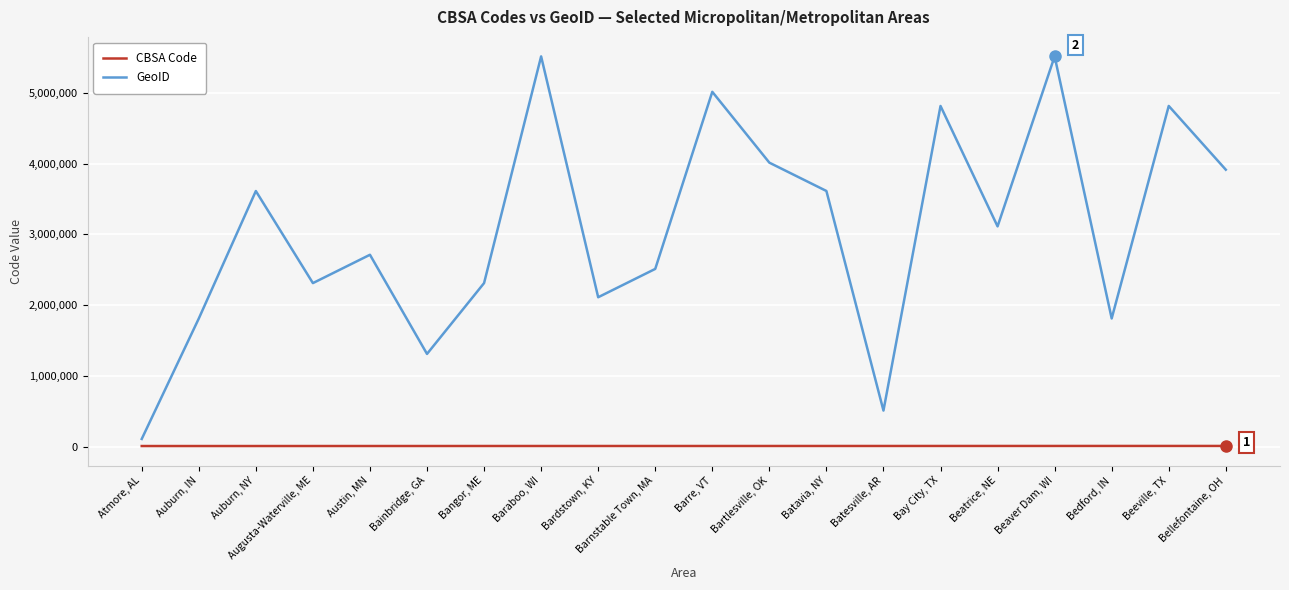

Which series has the largest total across all categories?

GeoID